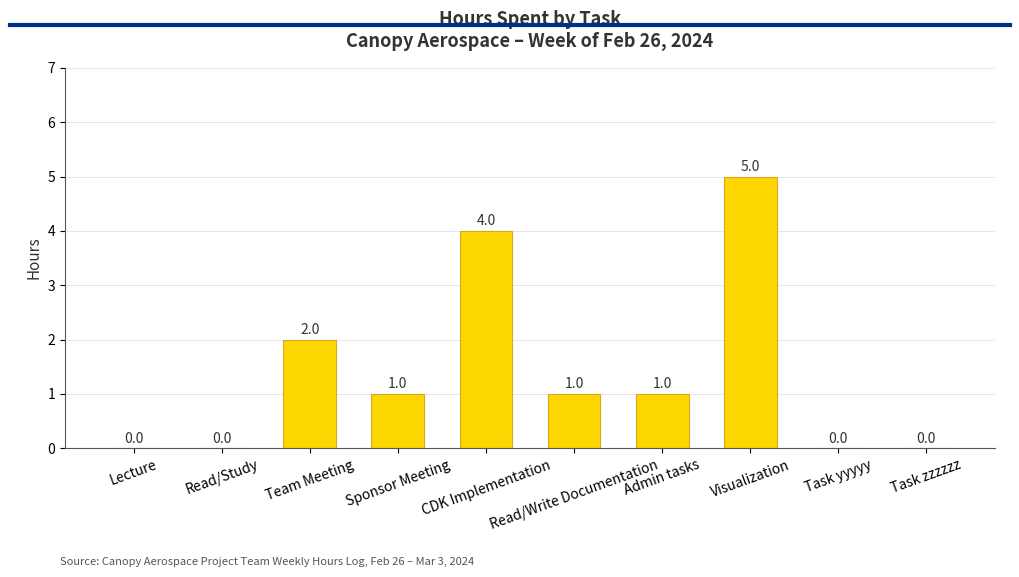

What is the average value?

1